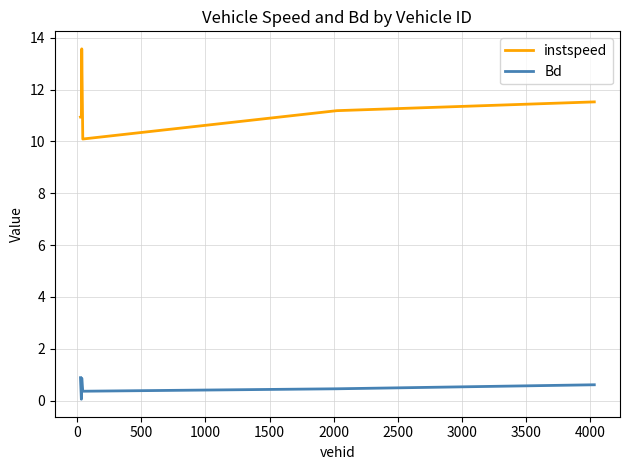

List the series in order of their peak value, lowest first.

Bd, instspeed